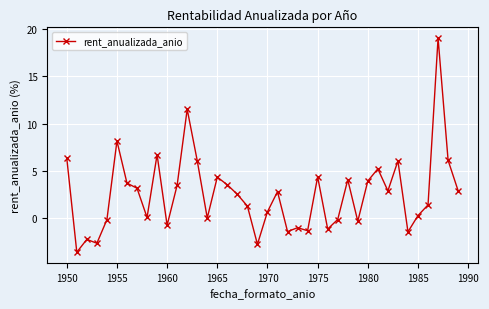

What is the difference between the maximum and second lowest values?

21.9